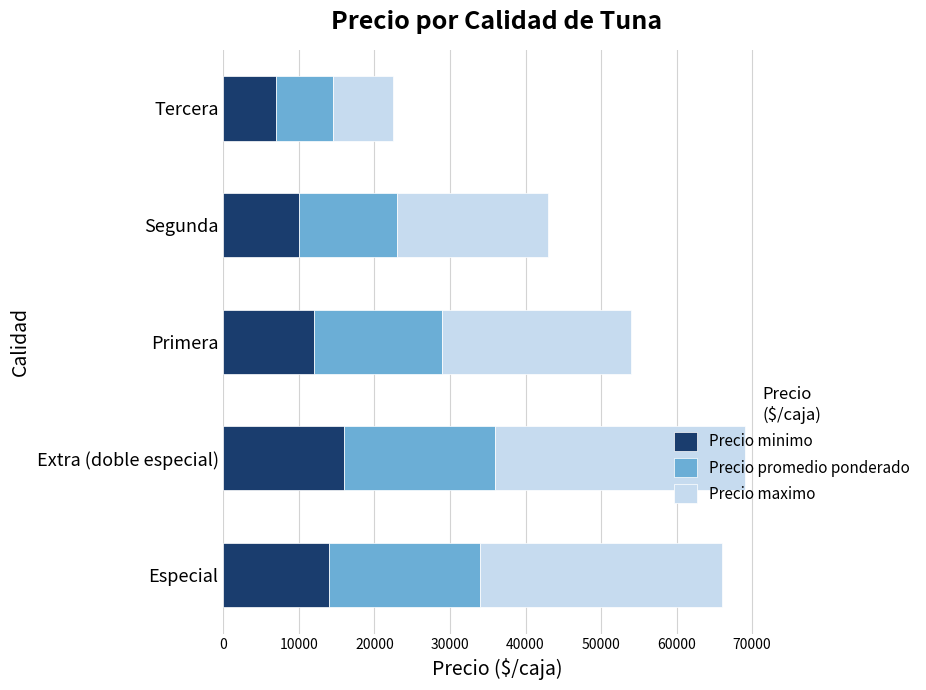

How many data points in Precio minimo are less than 12000?

2